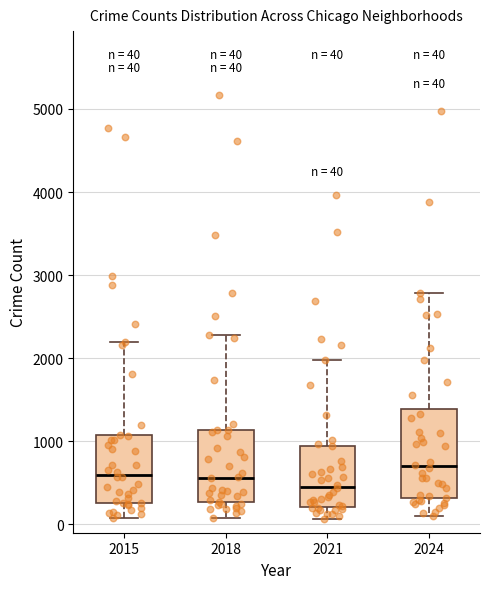

Comparing the boxes themselves (not the whiskers), which one is the tallest?

2024